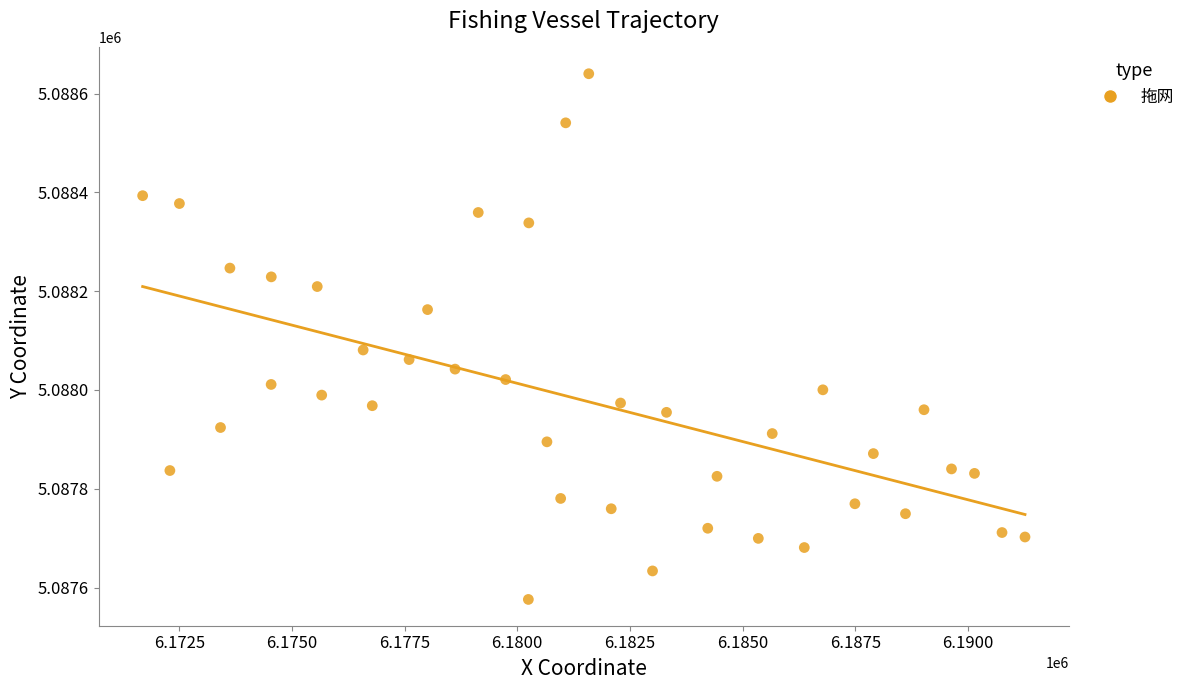

What is the range of X values (max minus min)?

19583.9